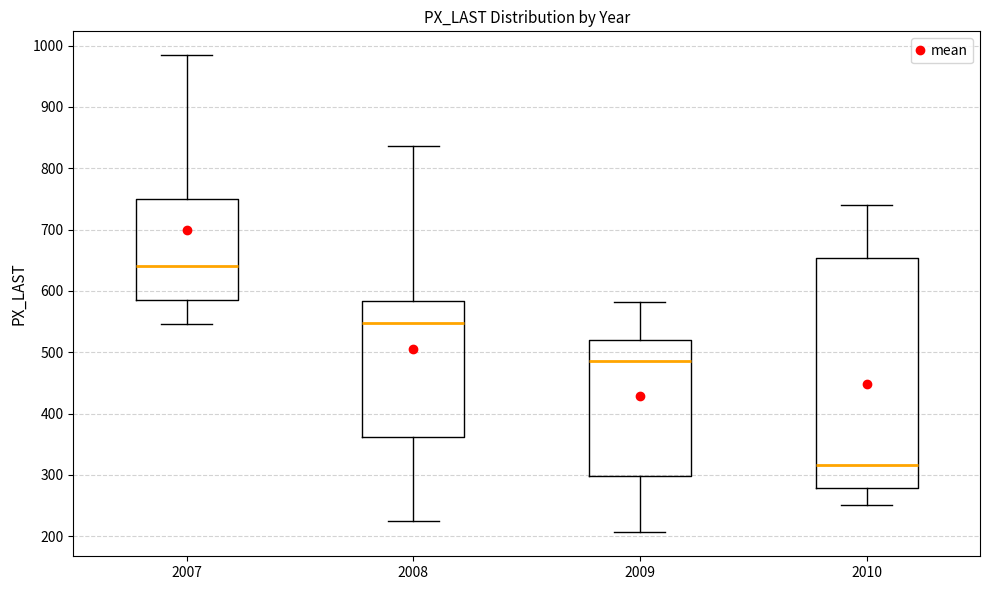

Which box's median line is the lowest?

2010